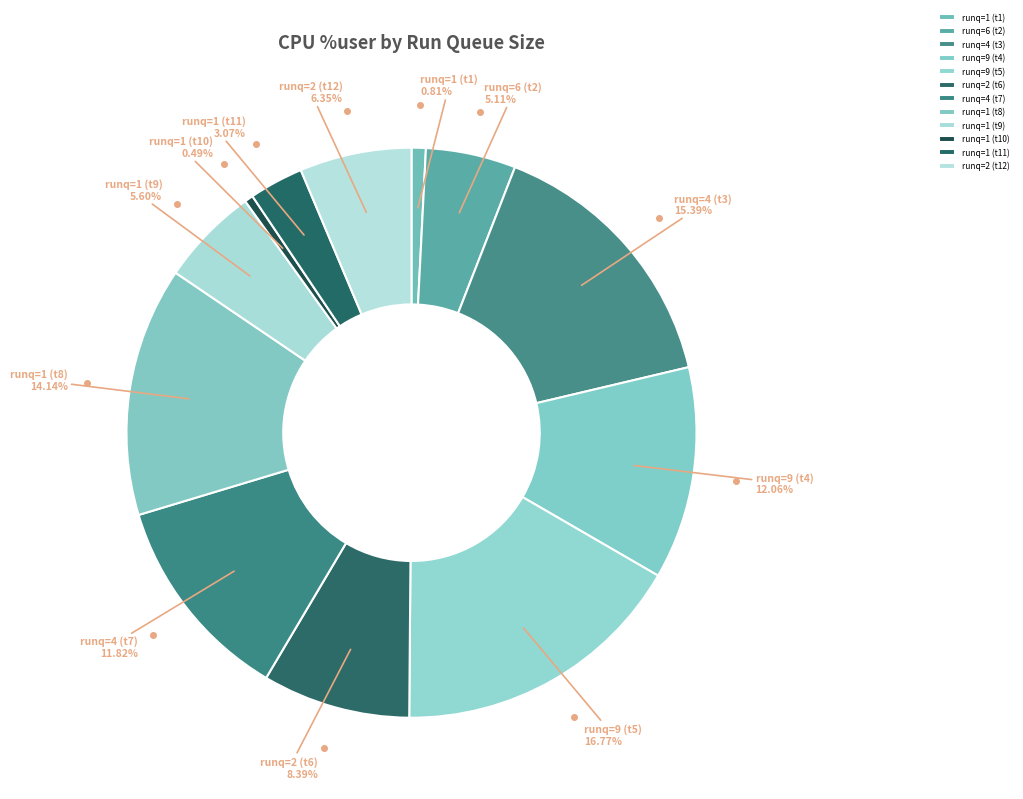

Does any single category account for the majority?

No